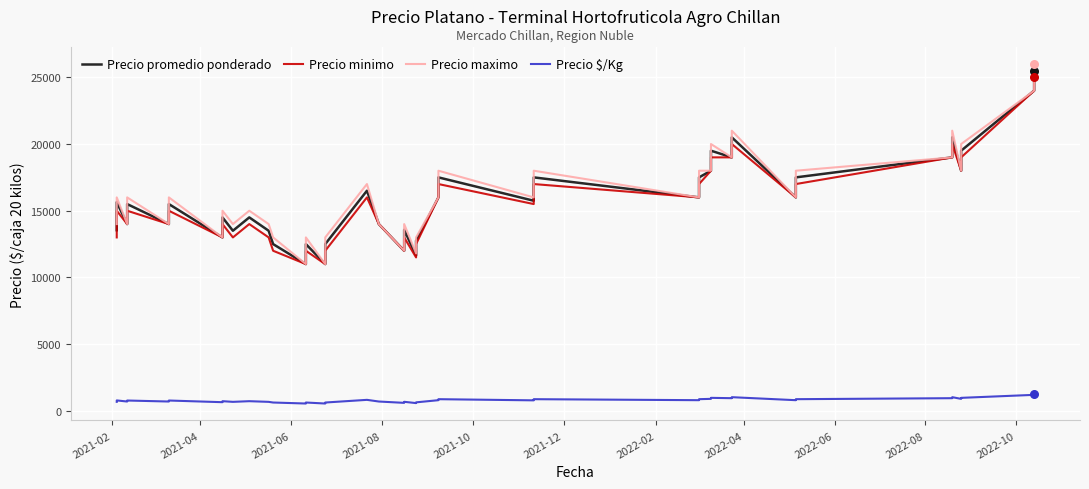

Which series contains the lowest Y value?

Precio $/Kg